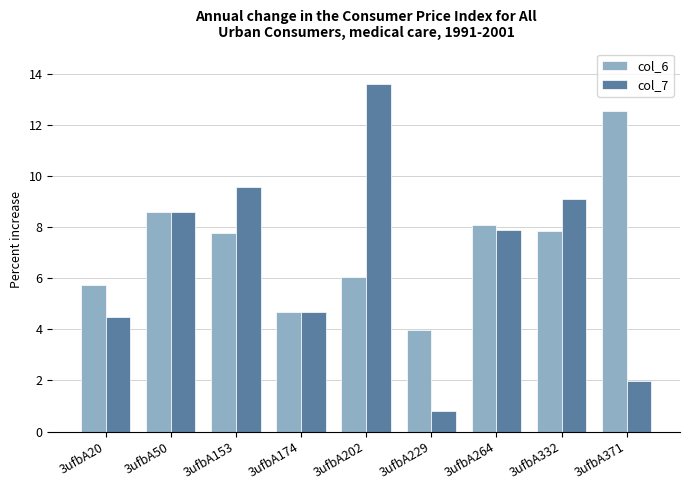

At which label does col_7 reach its minimum?

3ufbA229